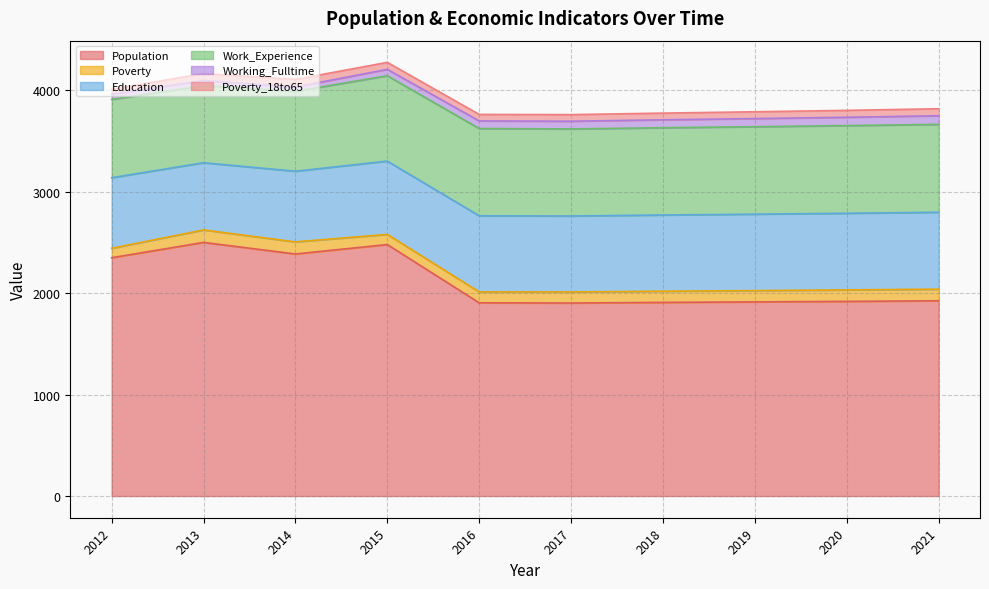

Rank the categories by Poverty value from lowest to highest.

2012, 2015, 2016, 2017, 2018, 2019, 2020, 2021, 2014, 2013